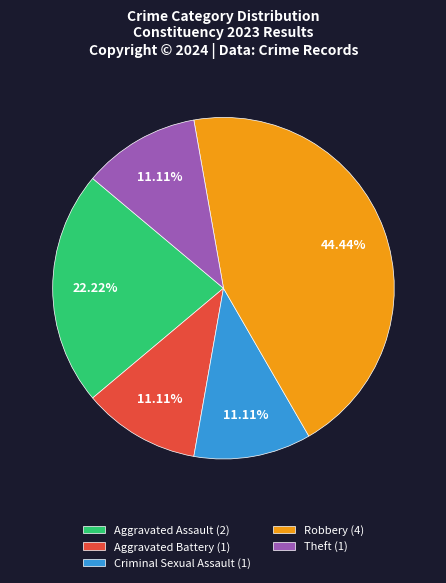

Count the number of slices in the pie.

5